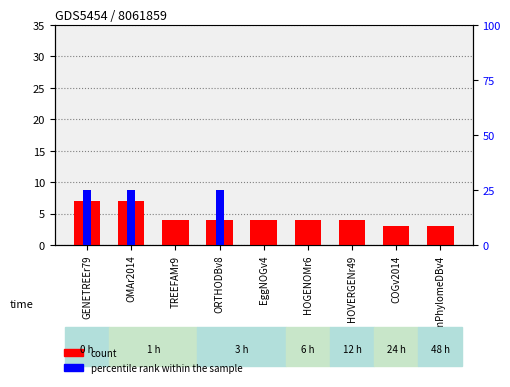

What are all the series names shown in the legend?

count, percentile rank within the sample